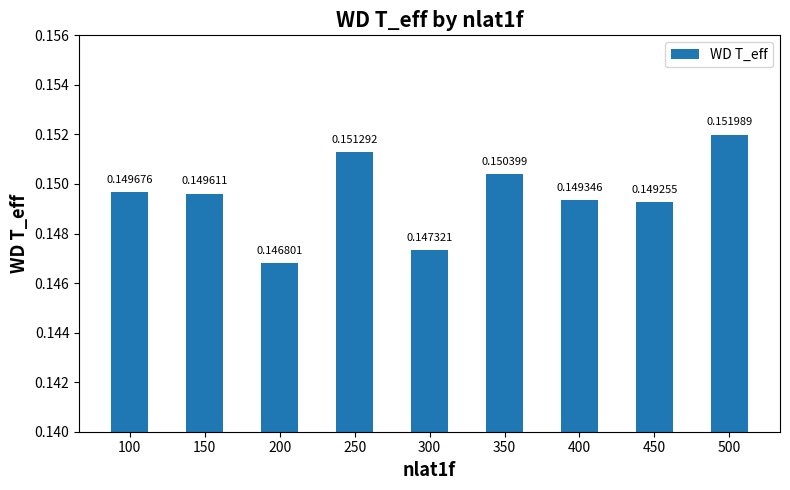

List the labels in order of value, largest first.

500, 250, 350, 100, 150, 400, 450, 300, 200